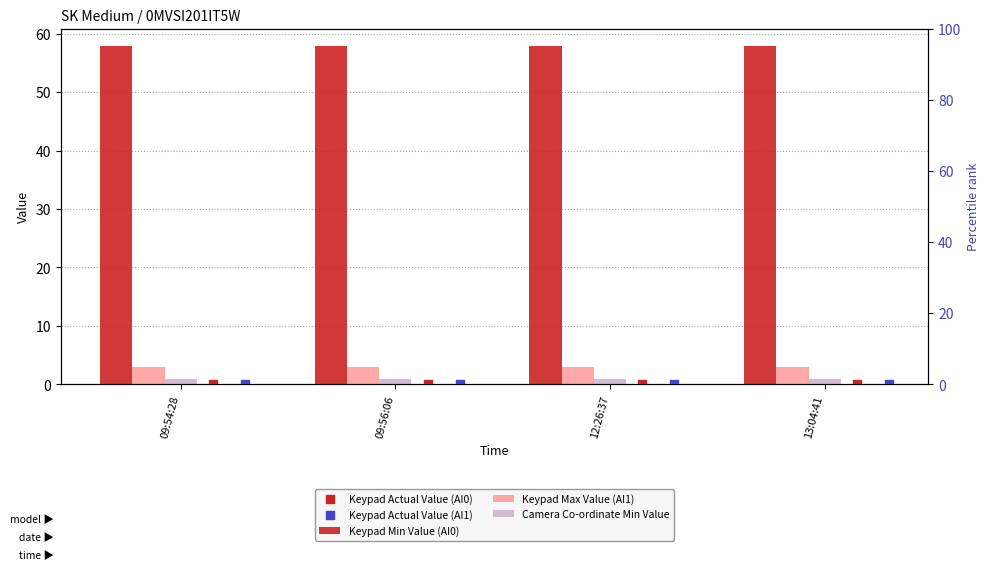

Is the value of Camera Co-ordinate Min Value at 13:04:41 greater than the value of Keypad Max Value (AI1) at 12:26:37?

No